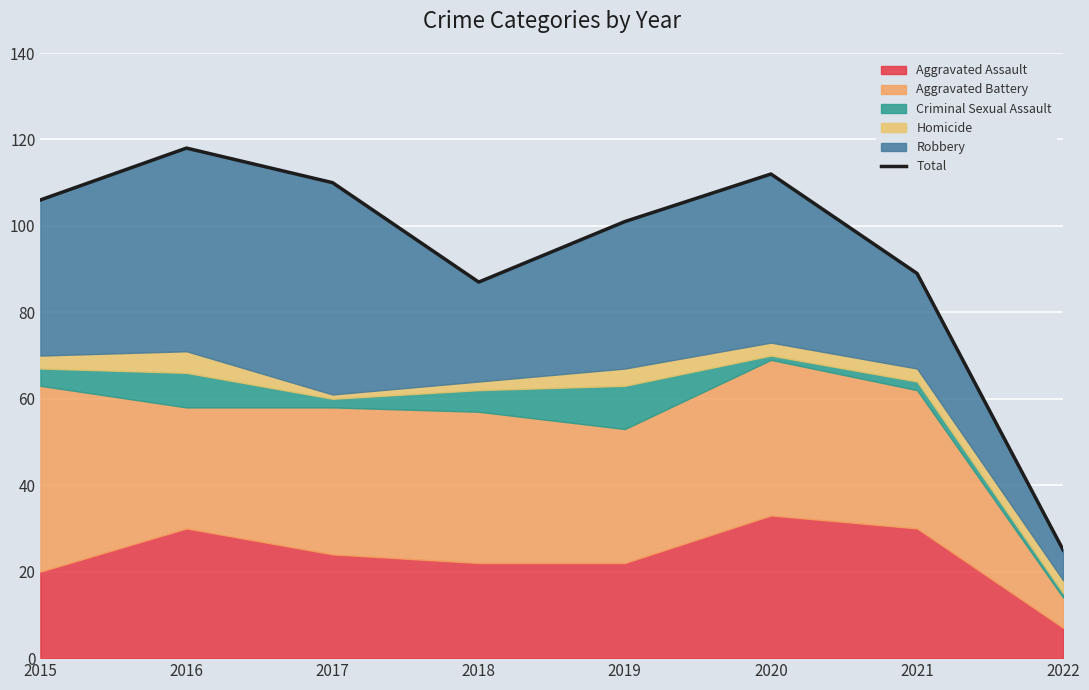

How many interior local peaks (higher than both neighbors) does the data have?

2